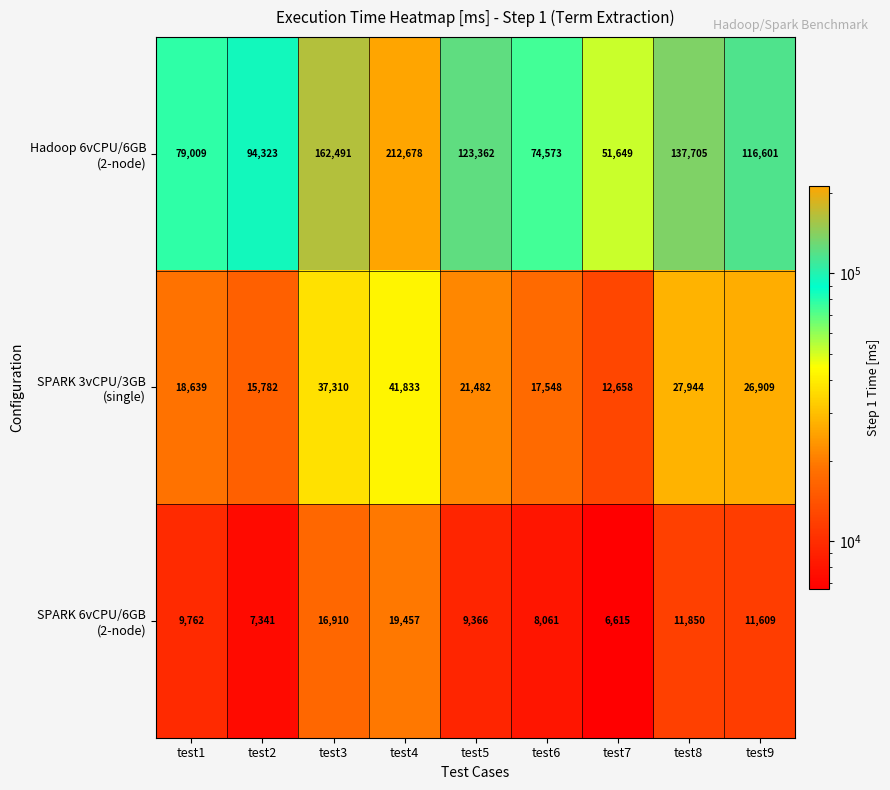

What is the difference between the highest and lowest values at test1?

69247